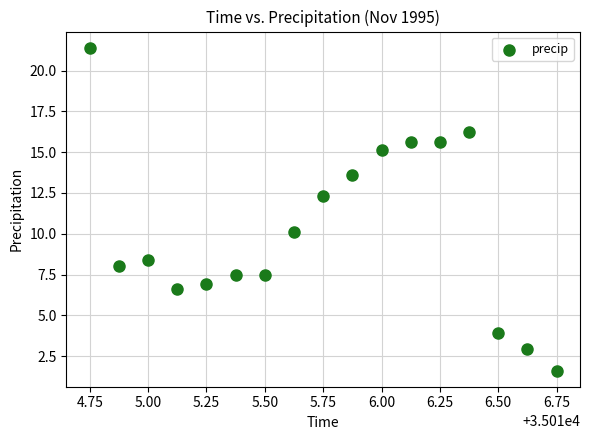

What is the range of X values (max minus min)?

2.0